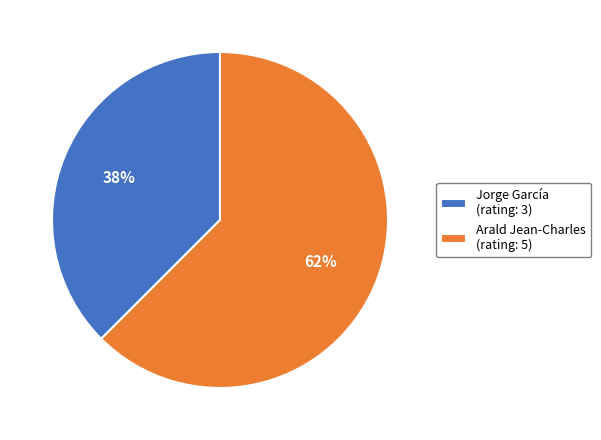

To the nearest percent, what is the combined percentage of Jorge García (rating: 3) and Arald Jean-Charles (rating: 5)?

100%